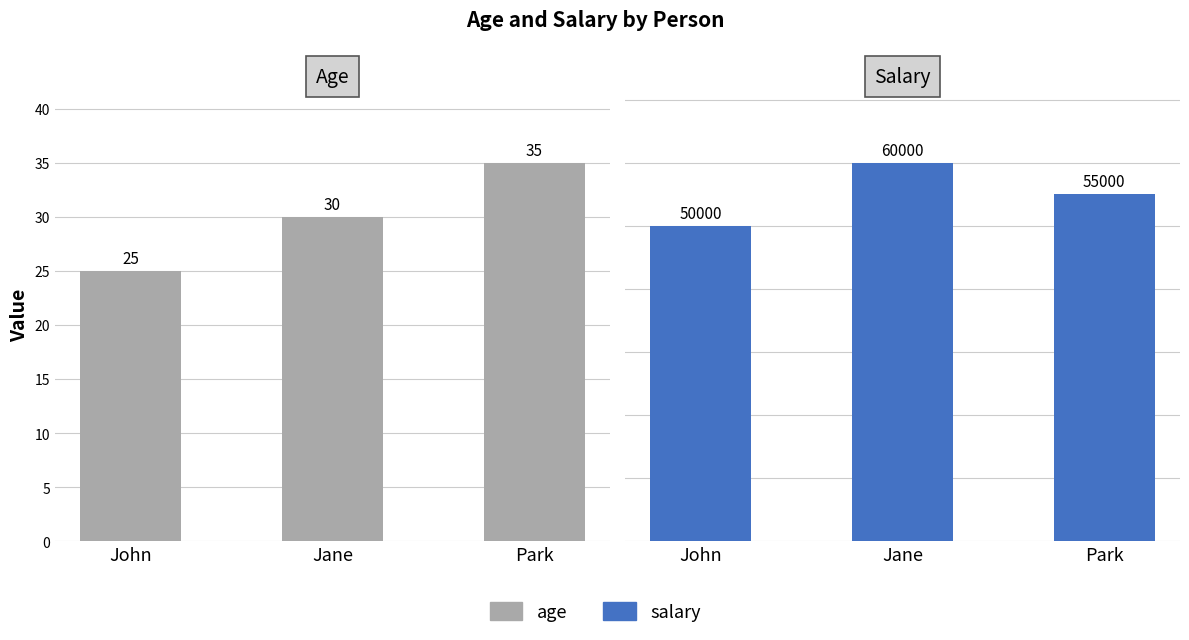

What is the difference between the maximum and second lowest values in the age series?

5